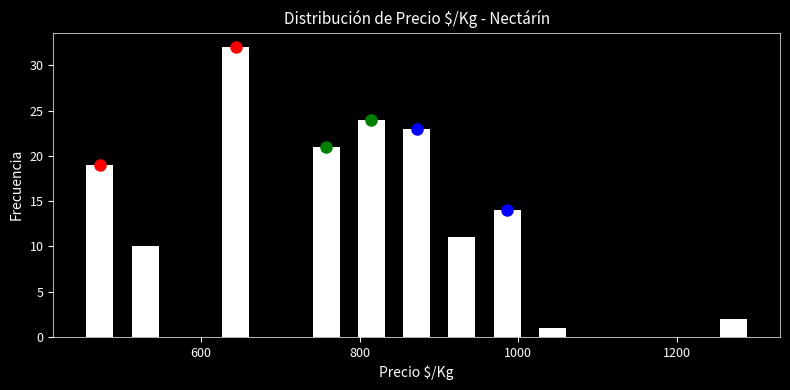

Read against the x-axis, roughly where is the centre of the tallest bar?

640